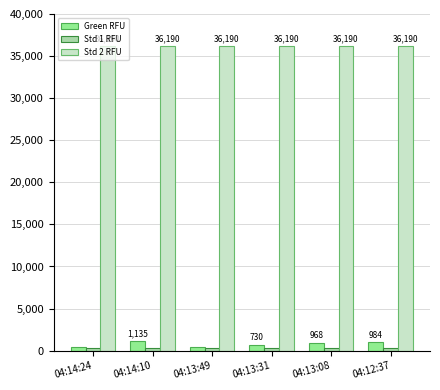

How many distinct data groups are displayed?

3